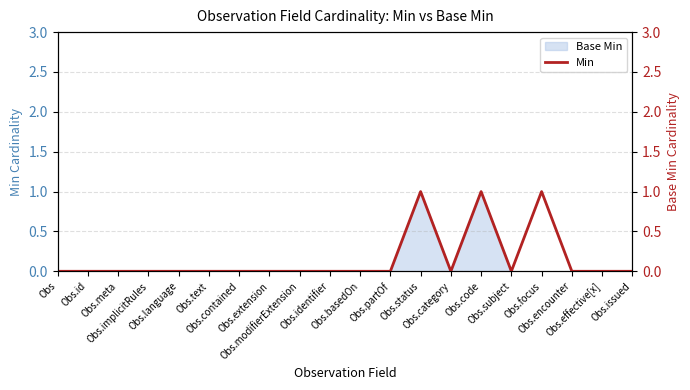

Count the number of values greater than 0.

3